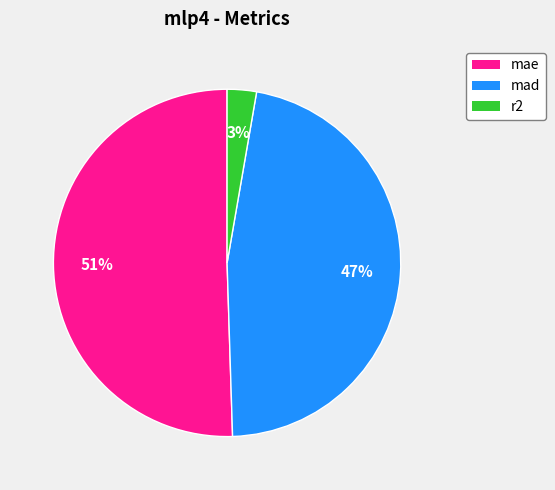

How many segments does this pie chart have?

3